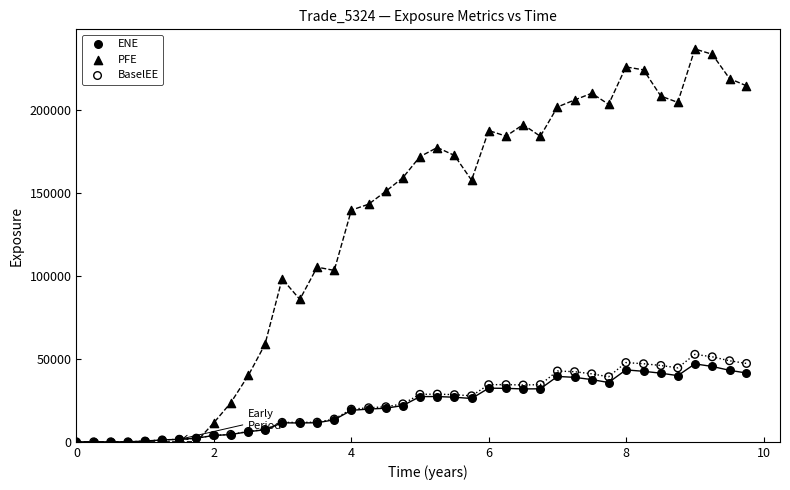

What are all the series names shown in the legend?

ENE, PFE, BaselEE